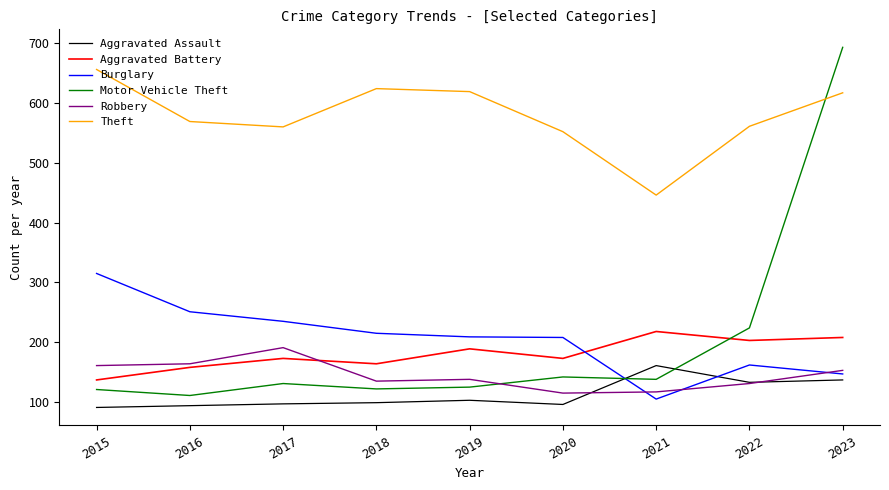

Is the value of Aggravated Battery at 2021 greater than the value of Theft at 2015?

No